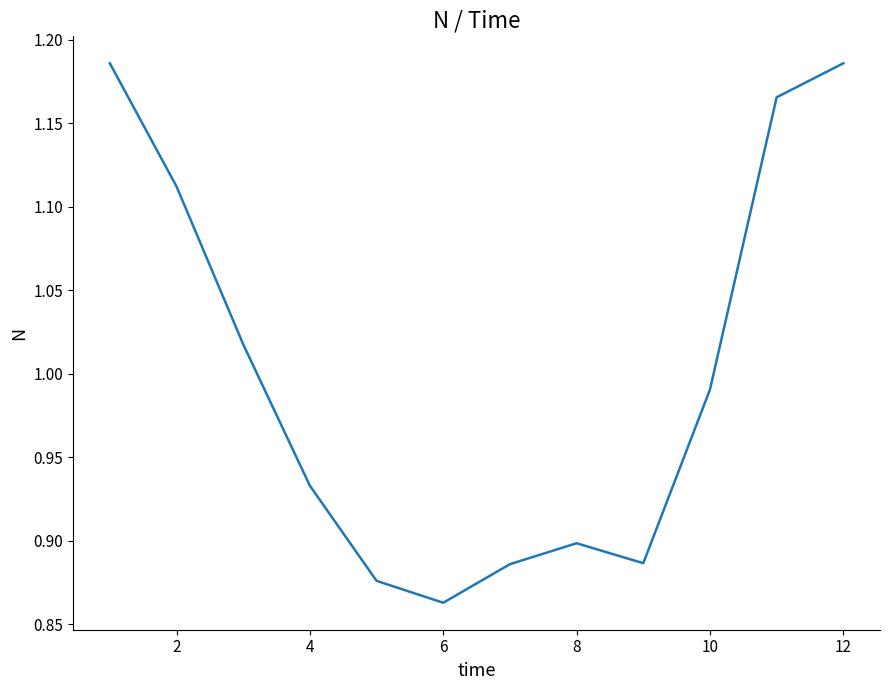

What is the difference between the maximum and minimum values?

0.3